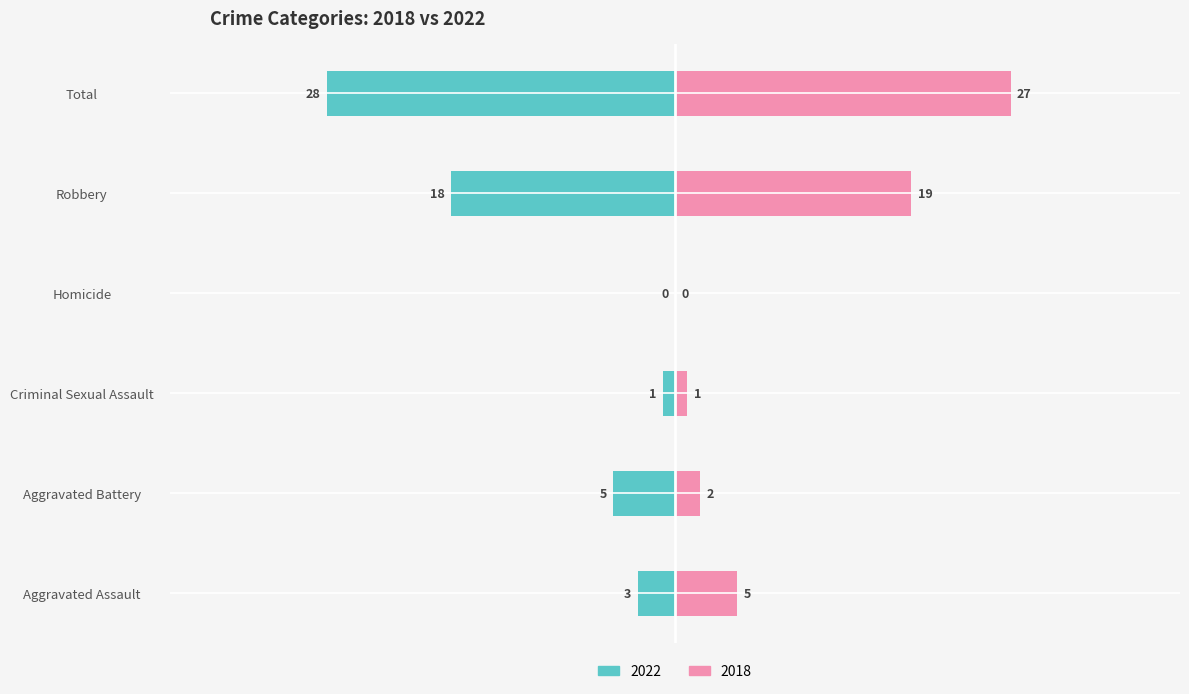

The value of 2018 at Criminal Sexual Assault is 0. True or false?

False